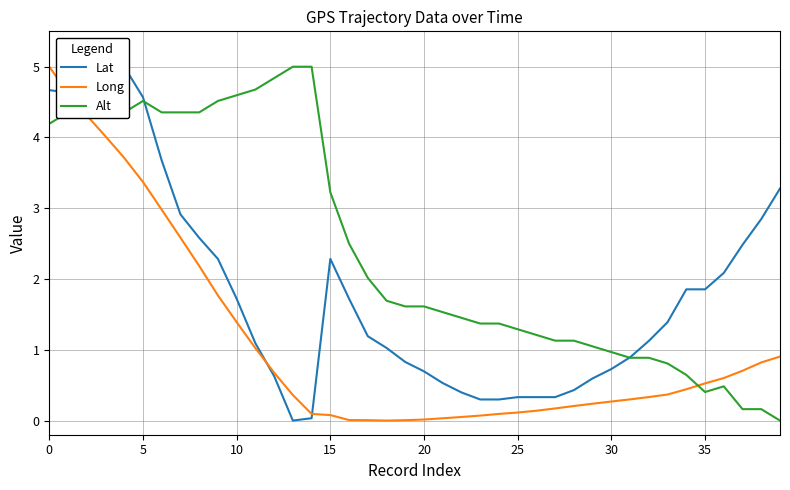

How many times do Long and Alt cross each other?

2